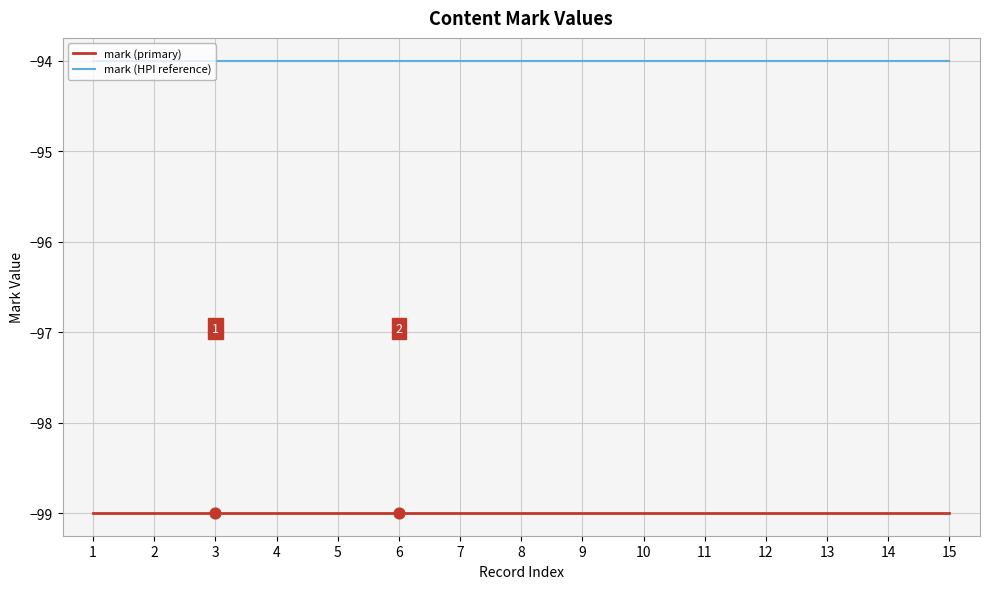

What is the spread (max minus min) of values at 1?

5